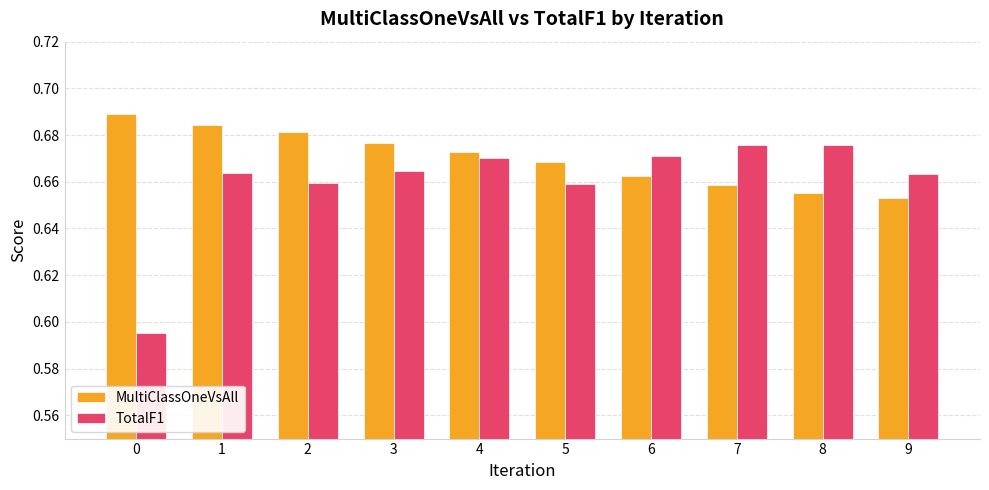

Is it true that MultiClassOneVsAll equals 0.9 at 3?

False